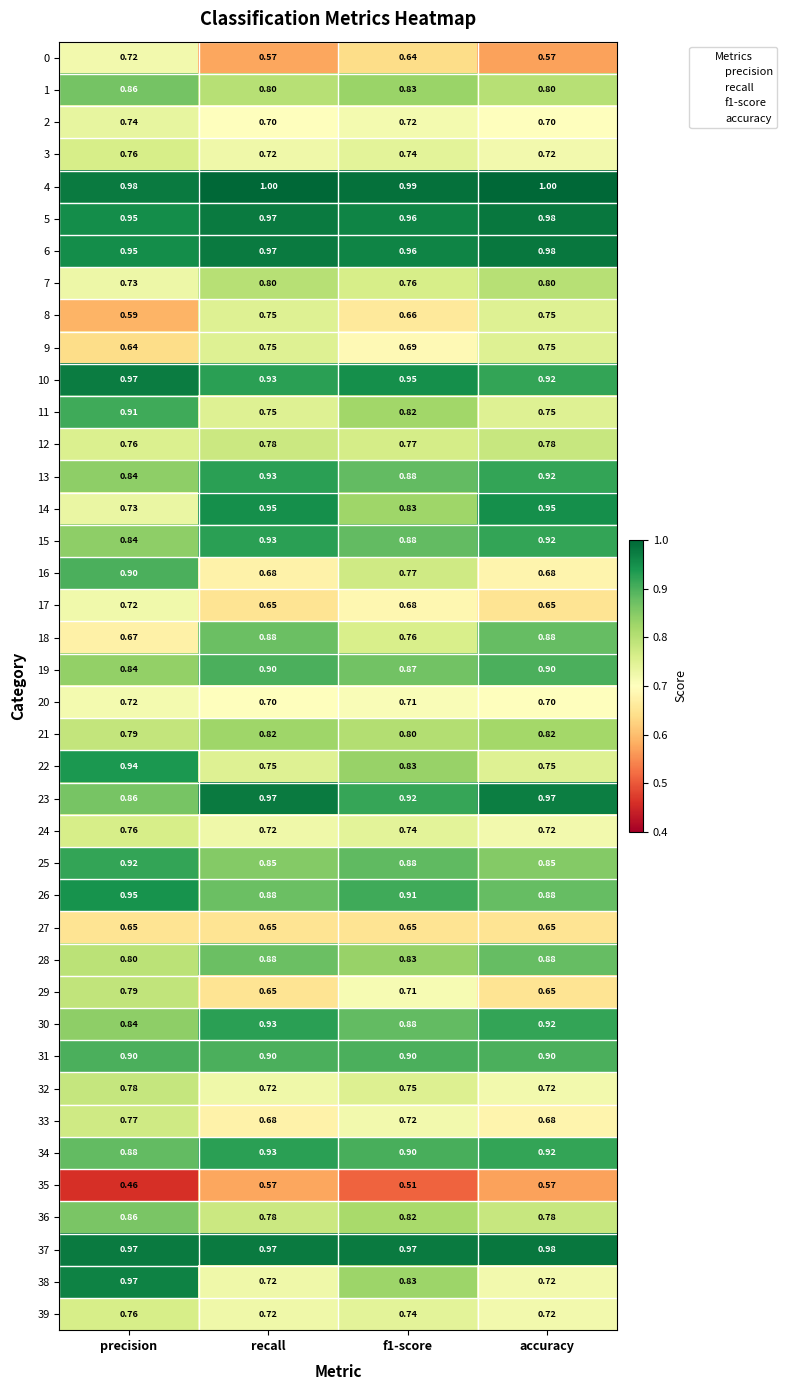

At which label is 18 closest to 0?

precision